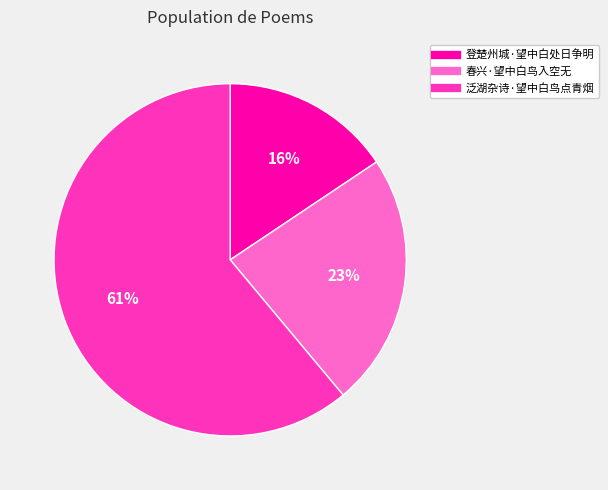

Which slice is the largest?

泛湖杂诗·望中白鸟点青烟